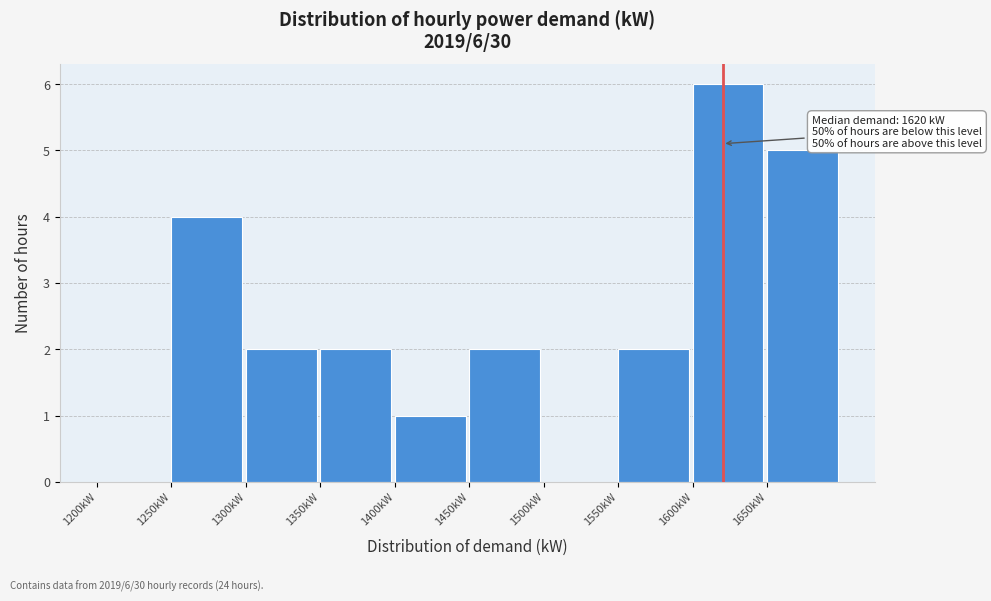

Over which range of the x-axis is the bar tallest?

1600 to 1650